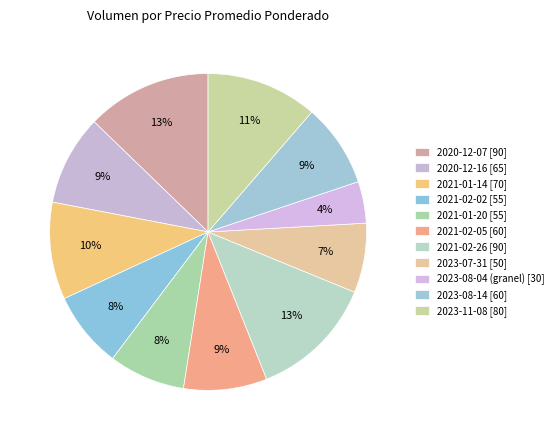

How many segments does this pie chart have?

11